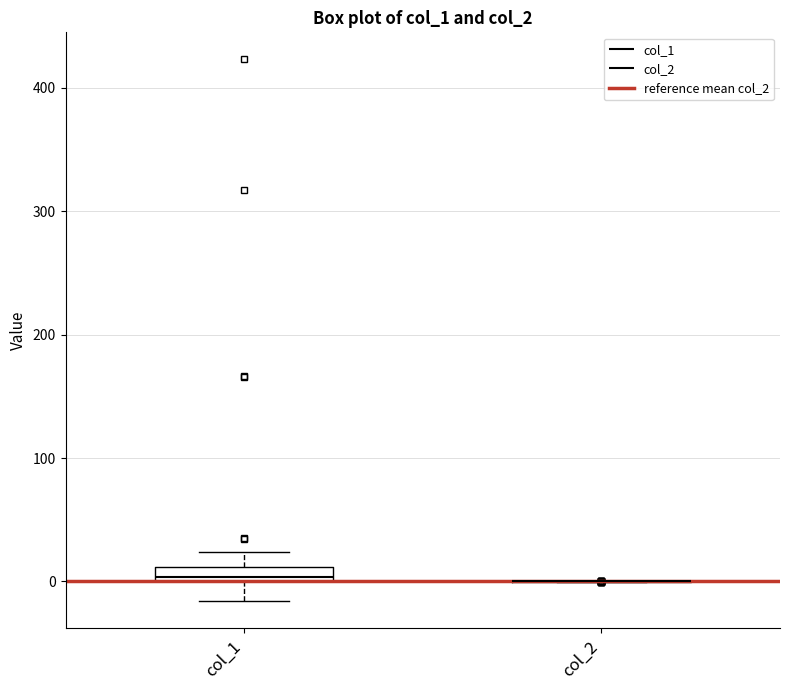

Comparing the boxes themselves (not the whiskers), which one is the tallest?

col_1